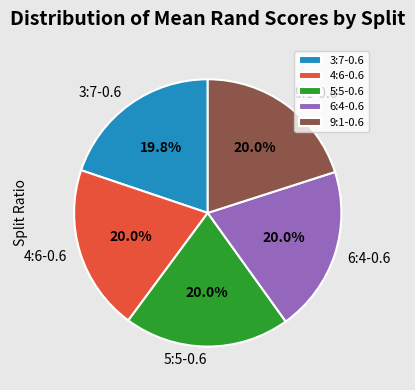

Does 9:1-0.6 account for over 50% of the chart?

No